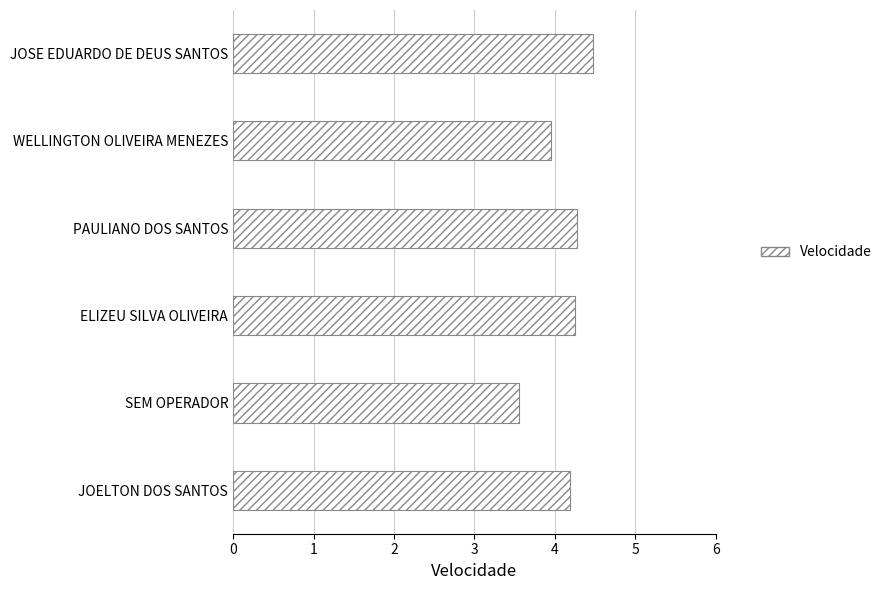

Which has a higher value, PAULIANO DOS SANTOS or JOSE EDUARDO DE DEUS SANTOS?

JOSE EDUARDO DE DEUS SANTOS